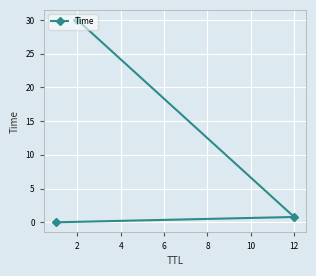

Reading left to right, what are all the values shown in this chart?

0.0	0.8	30.0